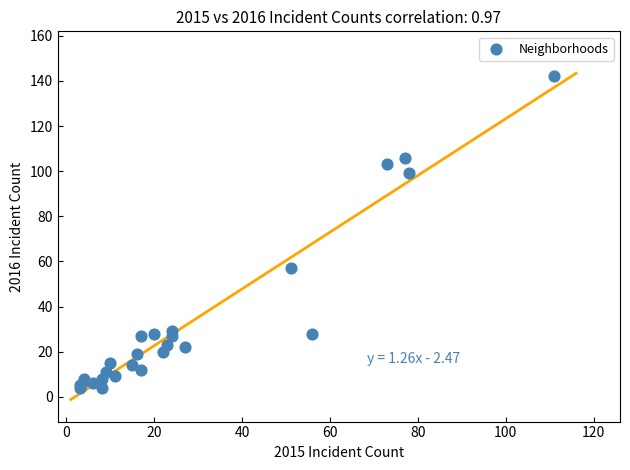

What Y value in the scatter plot is closest to 73?

57